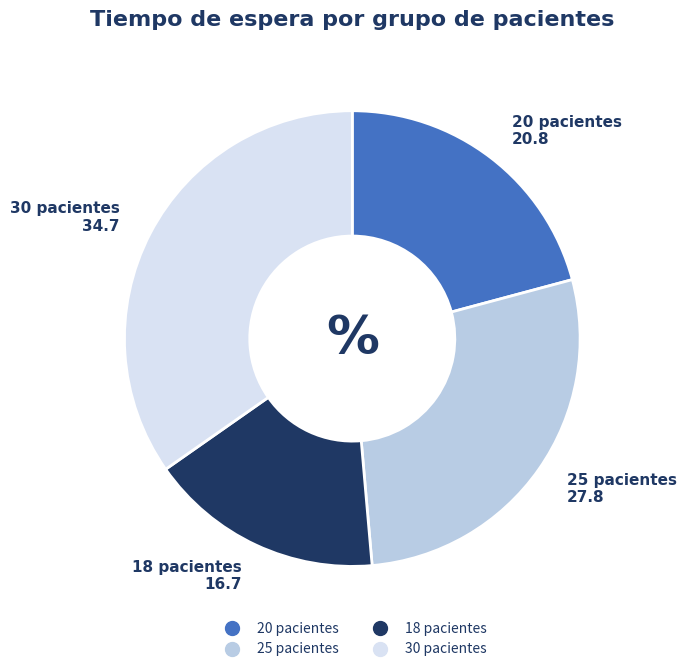

Between 20 pacientes and 30 pacientes, which is larger?

30 pacientes